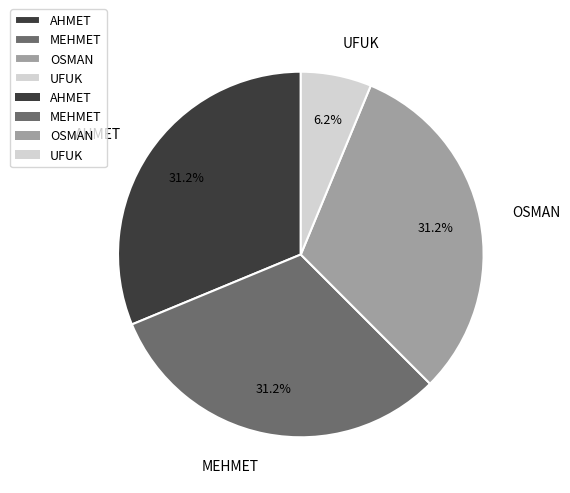

What percentage is the AHMET slice, to the nearest percent?

31%